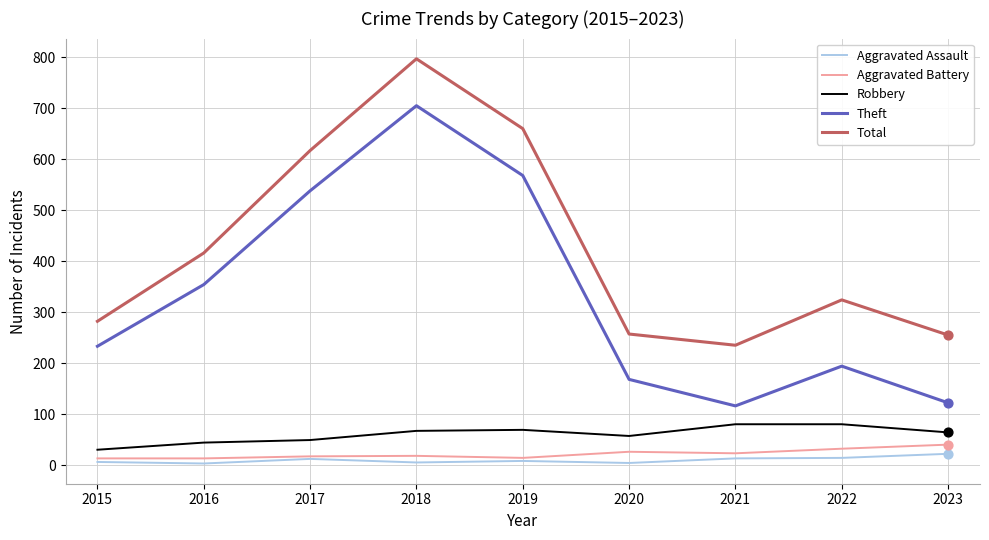

At how many categories does at least one series exceed 485?

3